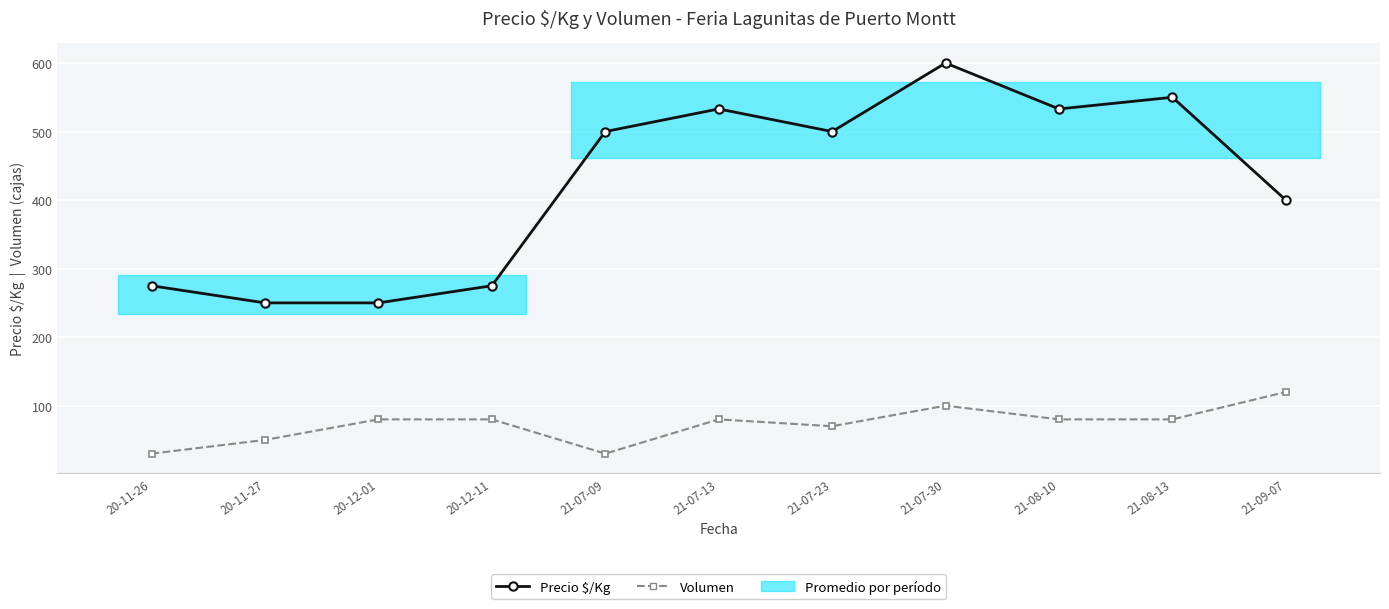

Reading right to left, transcribe all the data shown in this chart.

Precio $/Kg: 21-09-07=400	21-08-13=550	21-08-10=533	21-07-30=600	21-07-23=500	21-07-13=533	21-07-09=500	20-12-11=275	20-12-01=250	20-11-27=250	20-11-26=275
Volumen: 21-09-07=120	21-08-13=80	21-08-10=80	21-07-30=100	21-07-23=70	21-07-13=80	21-07-09=30	20-12-11=80	20-12-01=80	20-11-27=50	20-11-26=30